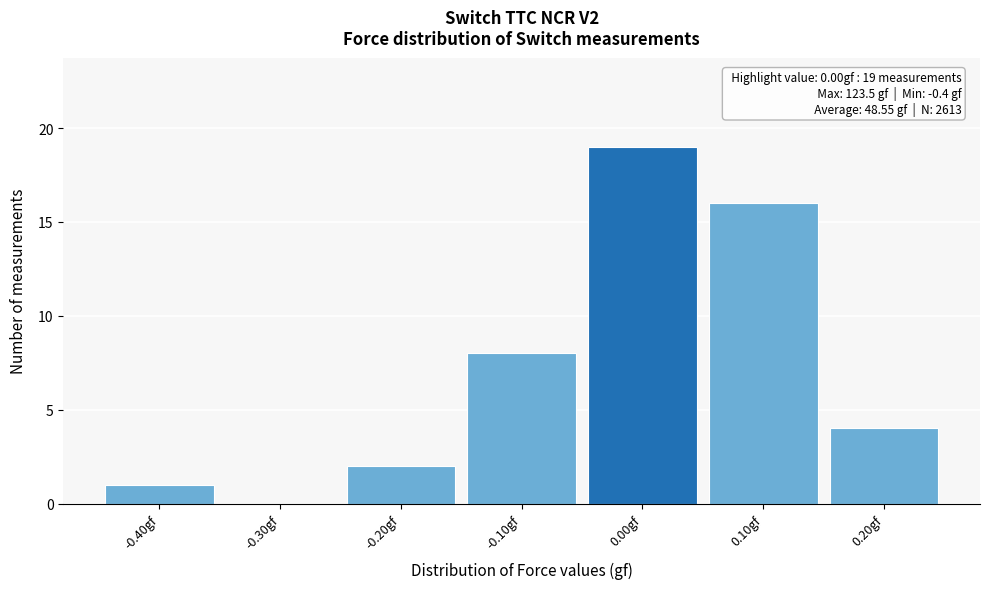

Over which range of the x-axis is the bar tallest?

-0.05 to 0.05